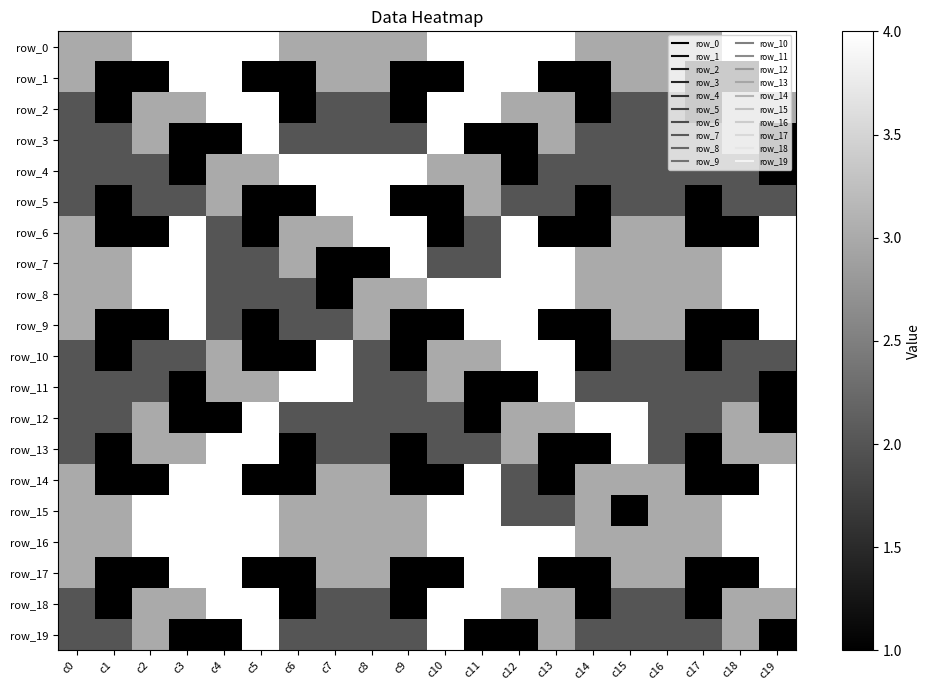

What is the sum of the row_4 values at c18 and c6?

6